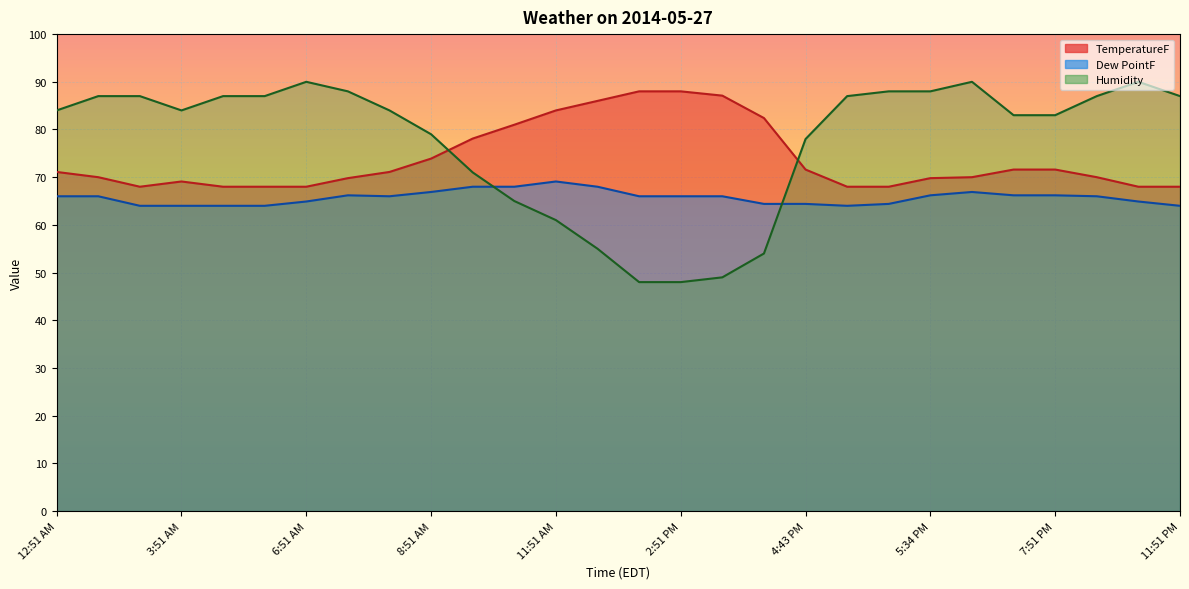

Reading left to right, extract all data points from this chart.

TemperatureF: 12:51 AM=71.1	1:51 AM=70.0	2:51 AM=68.0	3:51 AM=69.1	4:51 AM=68.0	5:51 AM=68.0	6:51 AM=68.0	7:33 AM=69.8	7:51 AM=71.1	8:51 AM=73.9	9:51 AM=78.1	10:51 AM=81.0	11:51 AM=84.0	12:51 PM=86.0	1:51 PM=88.0	2:51 PM=88.0	3:51 PM=87.1	4:28 PM=82.4	4:43 PM=71.6	4:51 PM=68.0	4:58 PM=68.0	5:34 PM=69.8	5:51 PM=70.0	6:51 PM=71.6	7:51 PM=71.6	8:51 PM=70.0	9:51 PM=68.0	11:51 PM=68.0
Dew PointF: 12:51 AM=66.0	1:51 AM=66.0	2:51 AM=64.0	3:51 AM=64.0	4:51 AM=64.0	5:51 AM=64.0	6:51 AM=64.9	7:33 AM=66.2	7:51 AM=66.0	8:51 AM=66.9	9:51 AM=68.0	10:51 AM=68.0	11:51 AM=69.1	12:51 PM=68.0	1:51 PM=66.0	2:51 PM=66.0	3:51 PM=66.0	4:28 PM=64.4	4:43 PM=64.4	4:51 PM=64.0	4:58 PM=64.4	5:34 PM=66.2	5:51 PM=66.9	6:51 PM=66.2	7:51 PM=66.2	8:51 PM=66.0	9:51 PM=64.9	11:51 PM=64.0
Humidity: 12:51 AM=84.0	1:51 AM=87.0	2:51 AM=87.0	3:51 AM=84.0	4:51 AM=87.0	5:51 AM=87.0	6:51 AM=90.0	7:33 AM=88.0	7:51 AM=84.0	8:51 AM=79.0	9:51 AM=71.0	10:51 AM=65.0	11:51 AM=61.0	12:51 PM=55.0	1:51 PM=48.0	2:51 PM=48.0	3:51 PM=49.0	4:28 PM=54.0	4:43 PM=78.0	4:51 PM=87.0	4:58 PM=88.0	5:34 PM=88.0	5:51 PM=90.0	6:51 PM=83.0	7:51 PM=83.0	8:51 PM=87.0	9:51 PM=90.0	11:51 PM=87.0